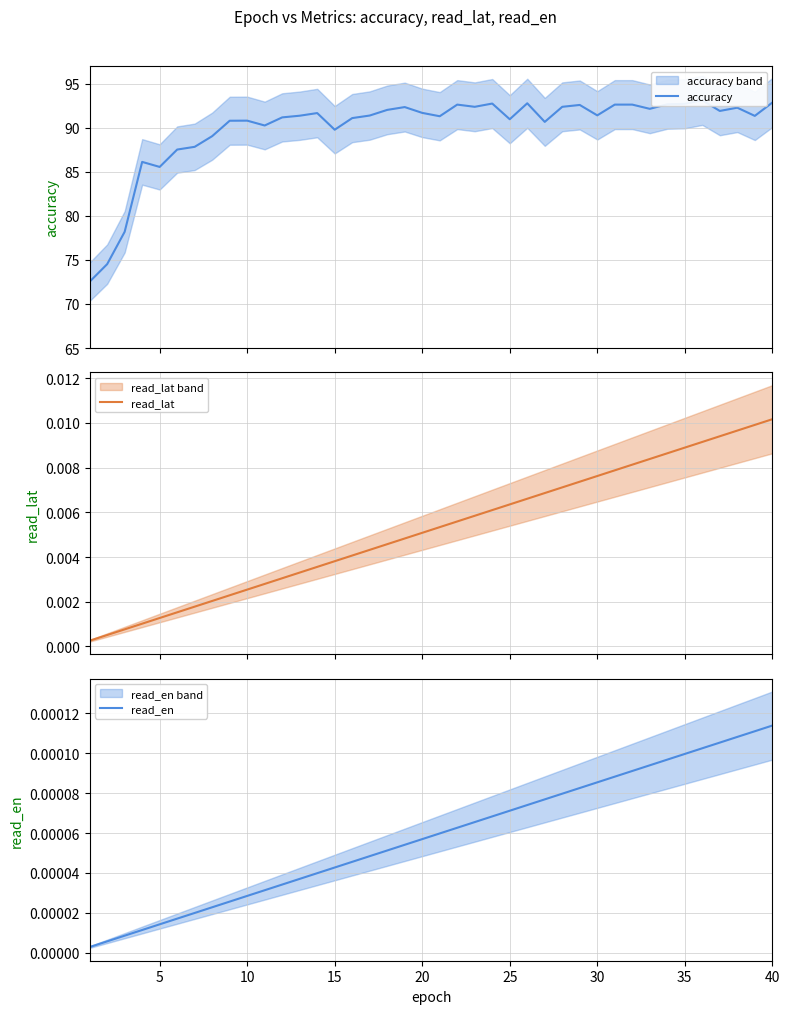

How many lines are shown in the chart?

3